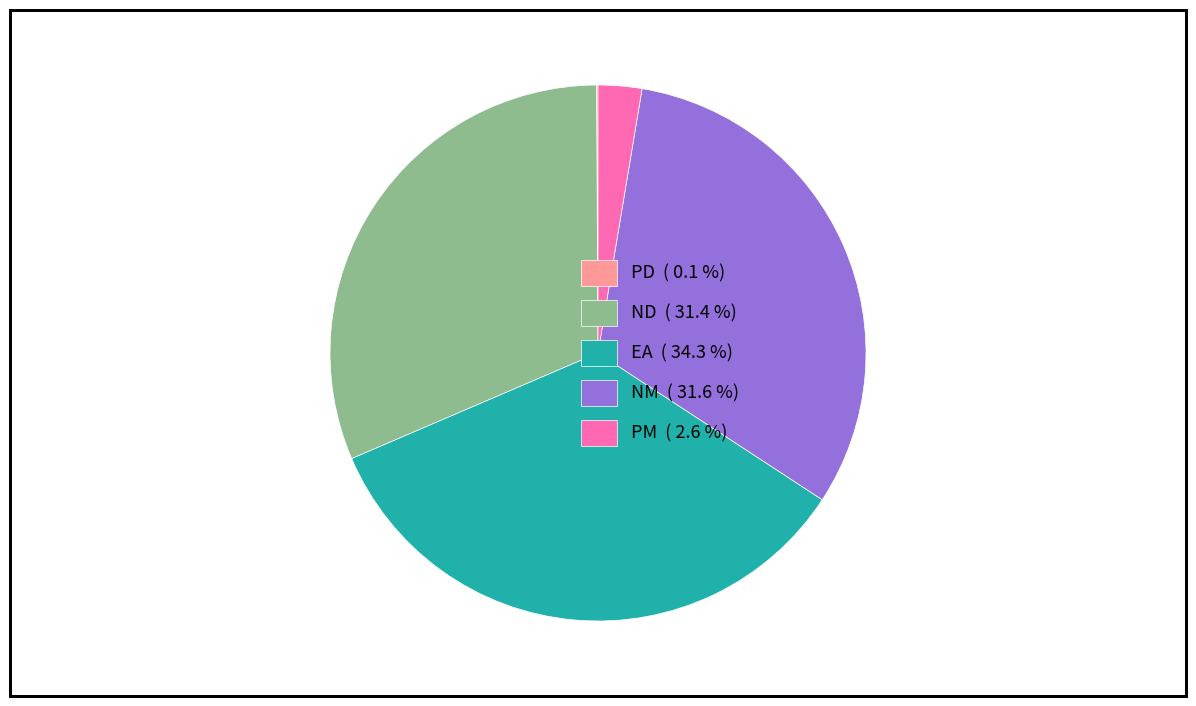

Is there any slice that represents more than half of the pie?

No